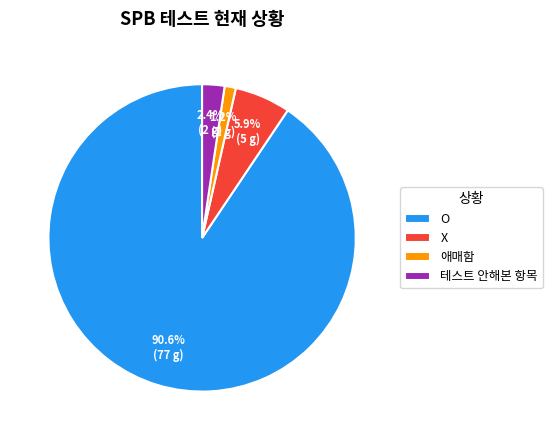

Approximately how many times larger is the value at 테스트 안해본 항목 compared to 애매함?

2.0